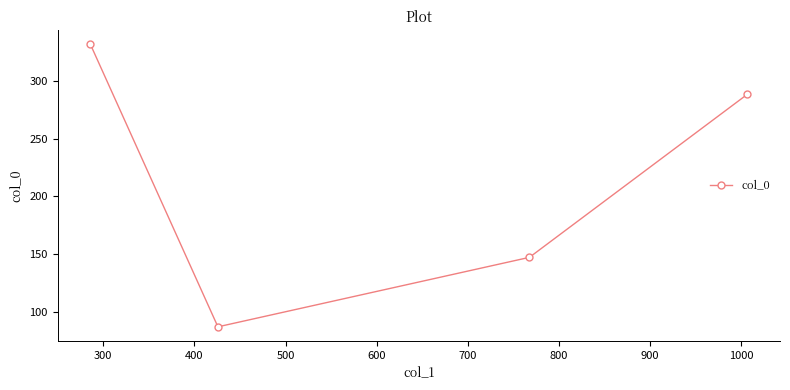

What is the greatest value displayed?

332.1